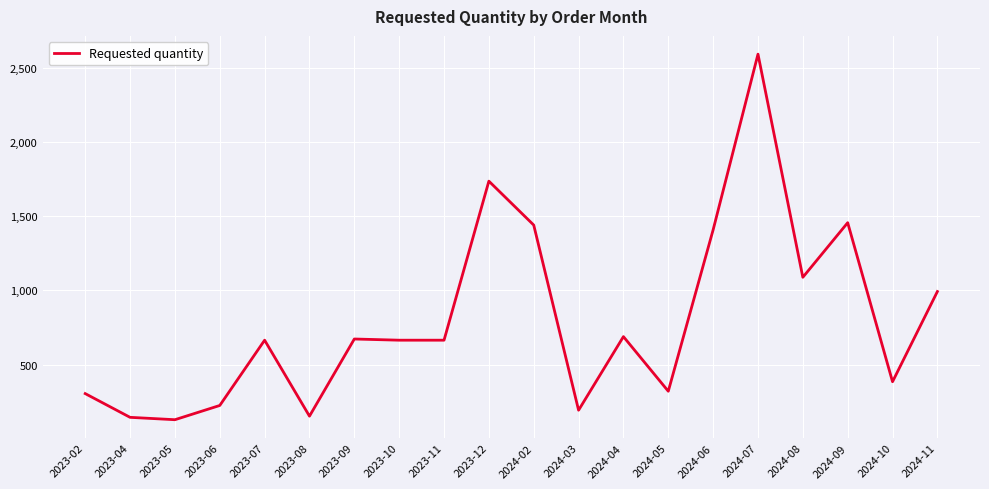

What is the difference between the maximum and minimum values?

2464